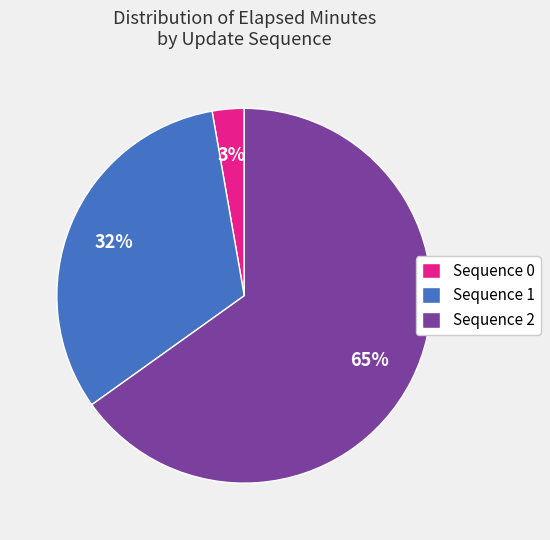

How many slices are in this pie chart?

3